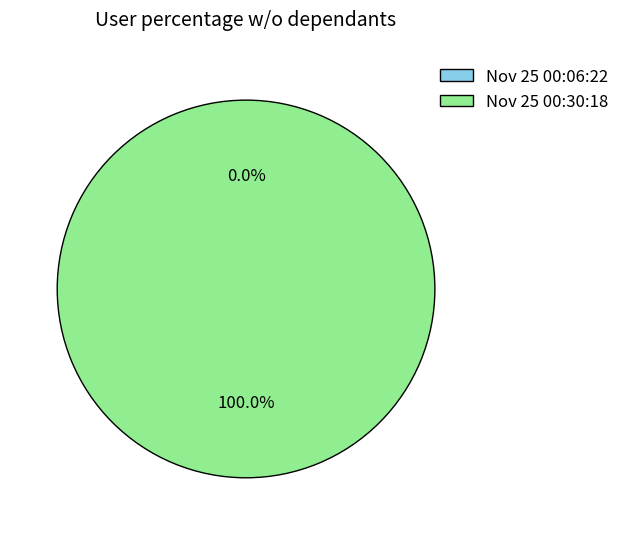

What is the majority slice?

Nov 25 00:30:18